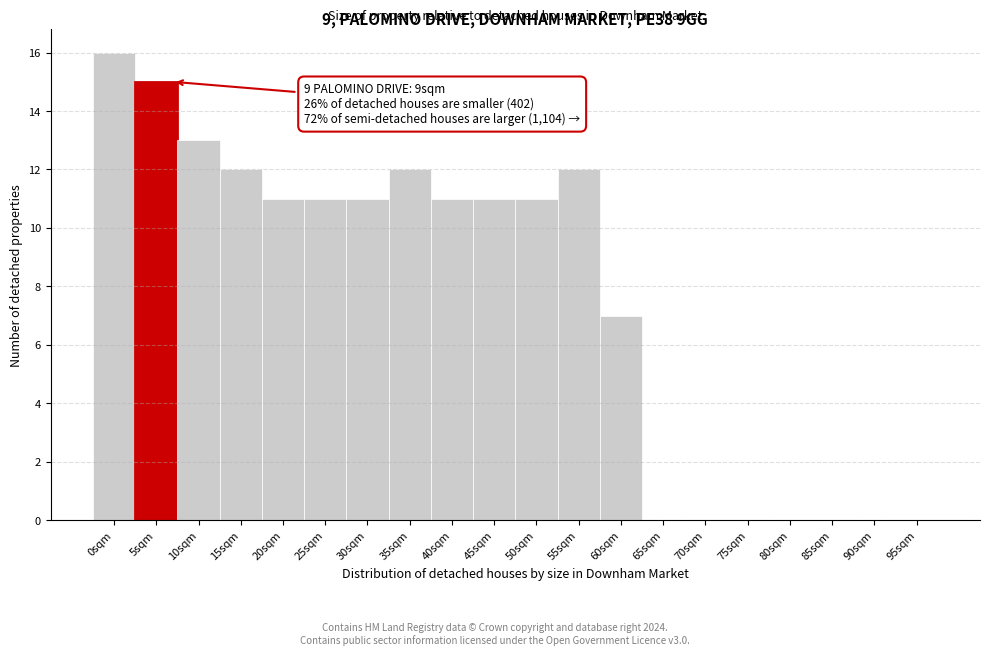

True or false: the data shows 5 at 40sqm.

False